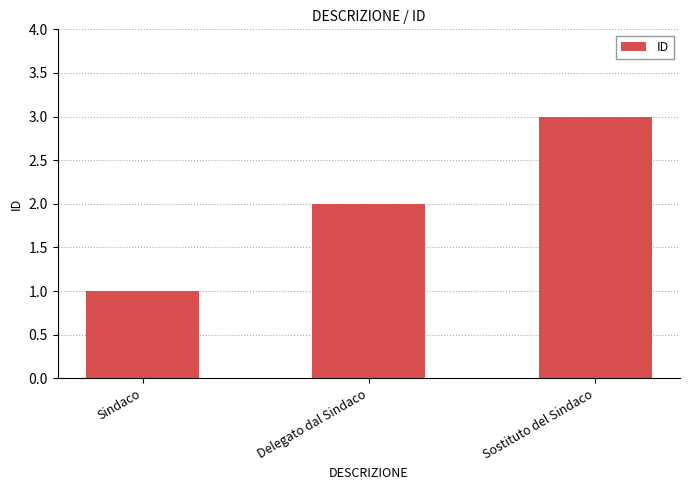

Count the number of data series in this chart.

1